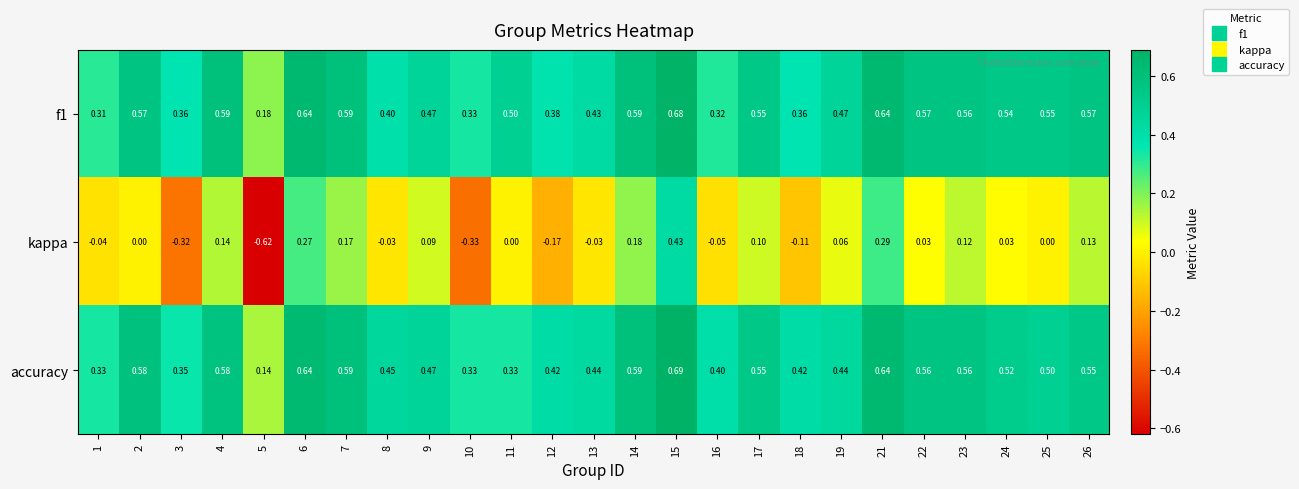

At which category is the sum across all series the highest?

15